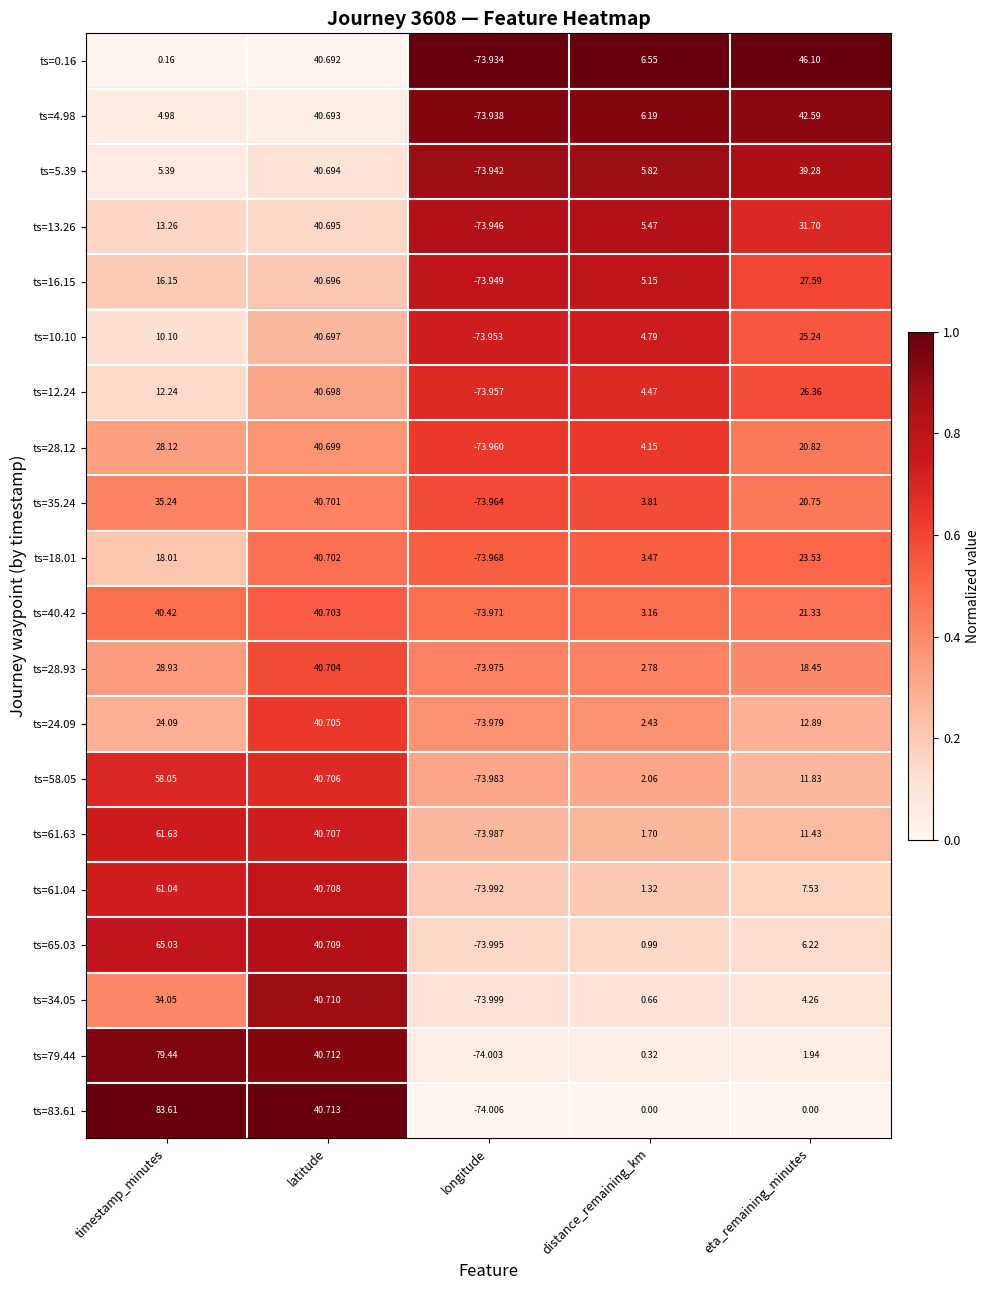

Where is ts=28.93 nearest to the value -16?

distance_remaining_km